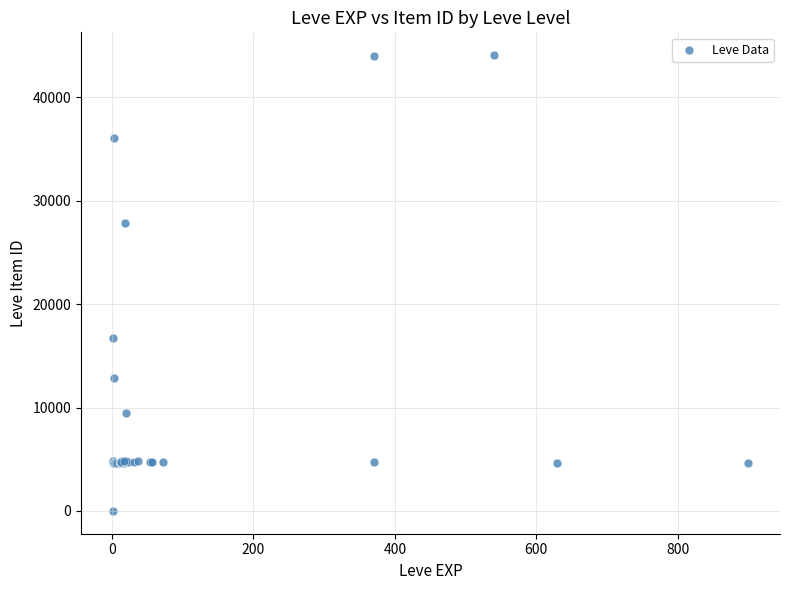

What Y value in the scatter plot is closest to 22050?

16734